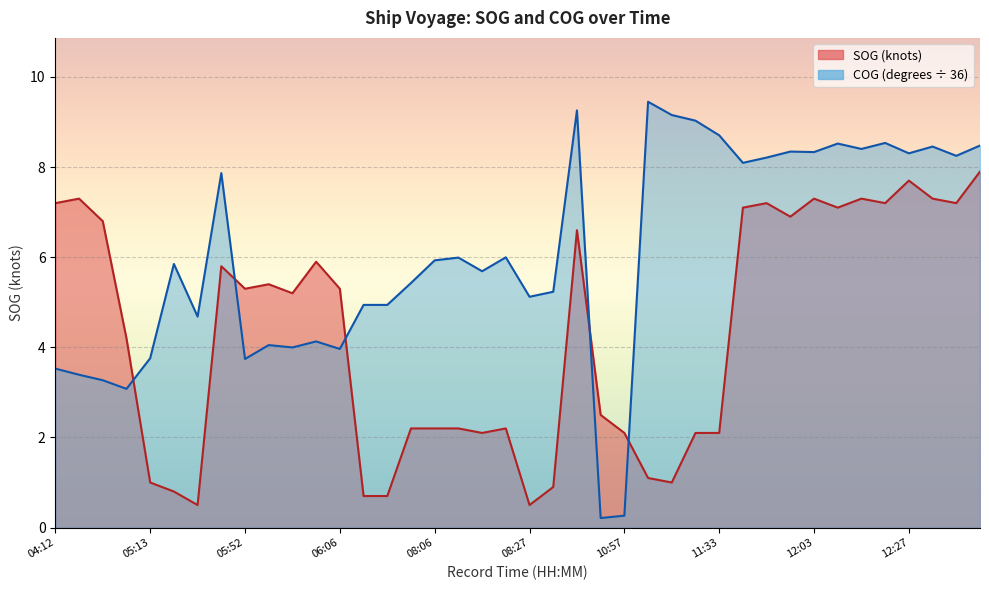

How many times do SOG and COG cross each other?

5